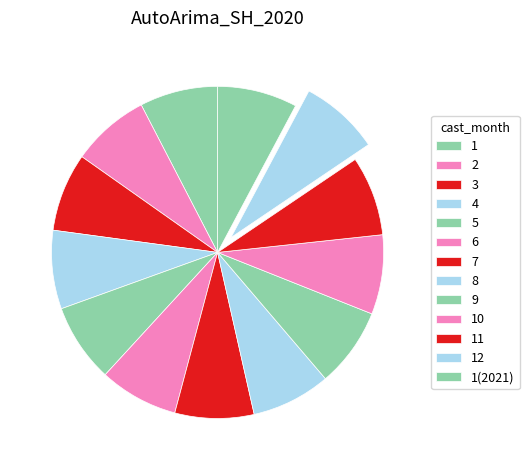

Is there a majority slice in this chart?

No